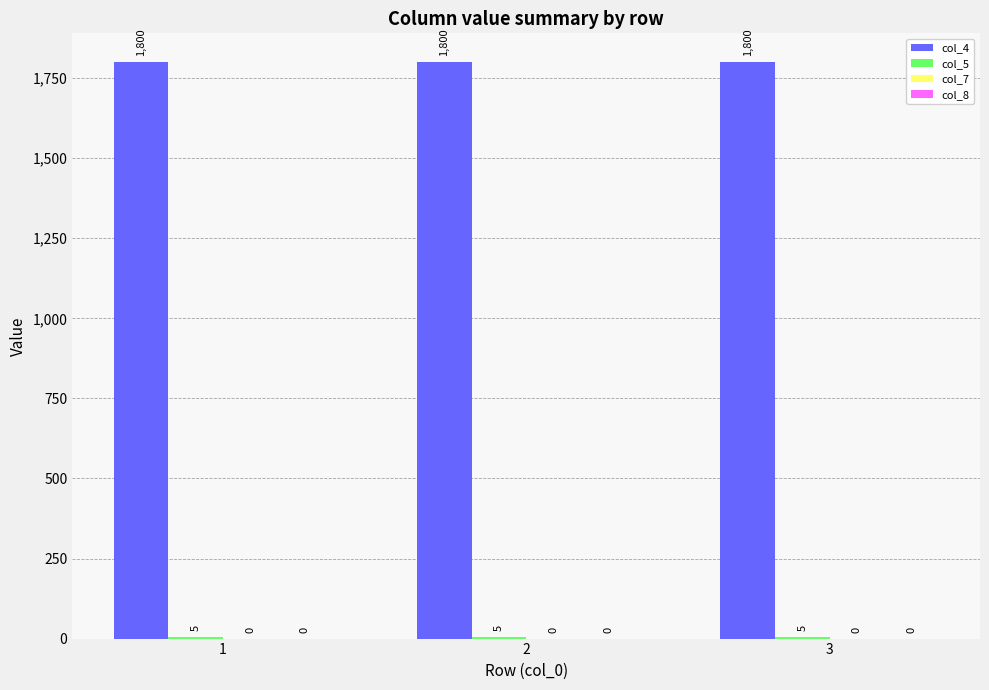

What is the maximum value shown in the chart?

1800